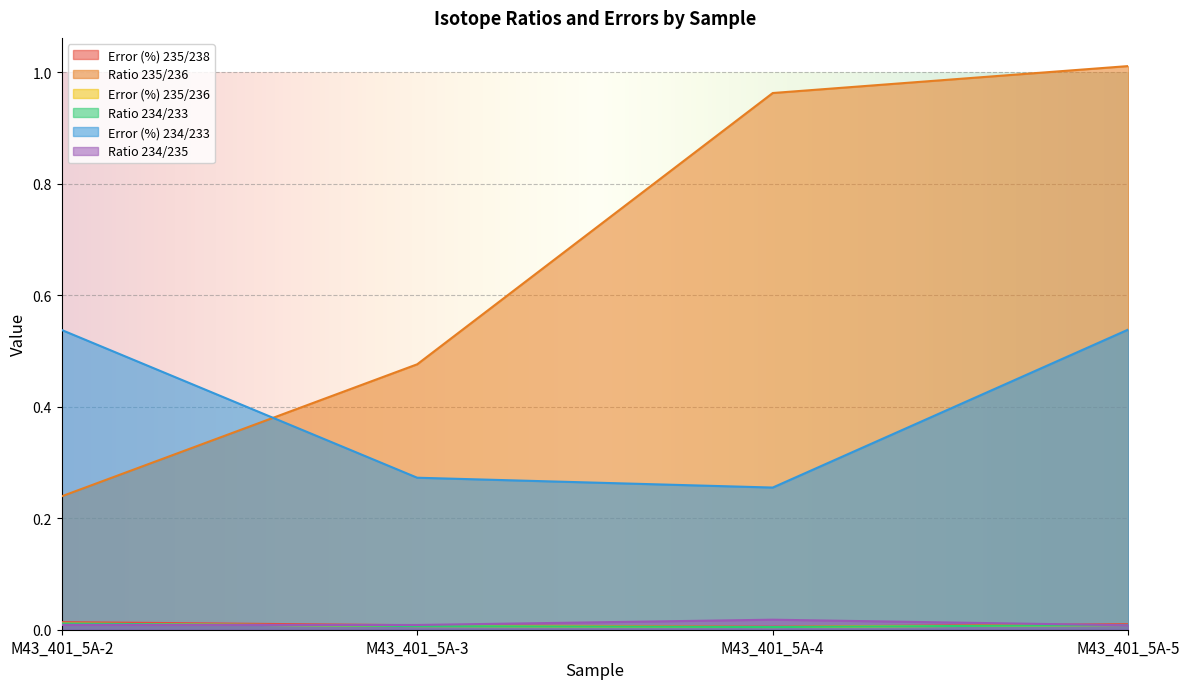

How many interior local valleys does the Ratio 234/235 series have?

1